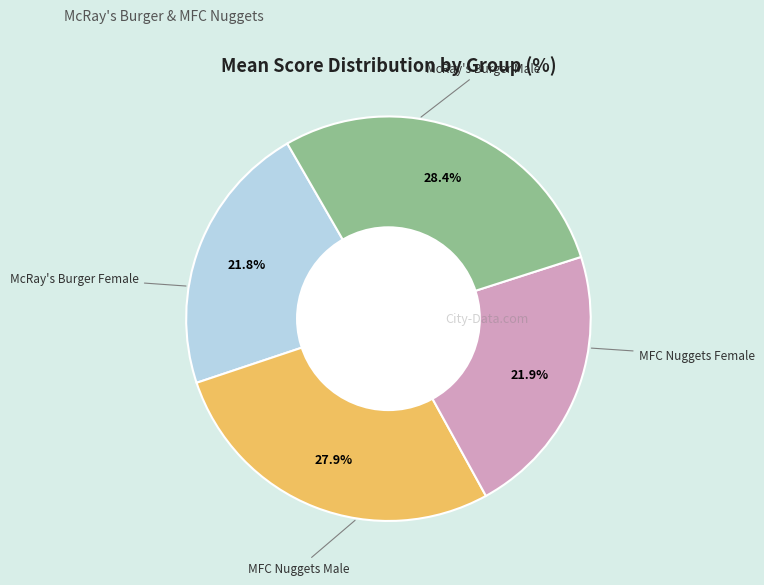

Is there a majority slice in this chart?

No